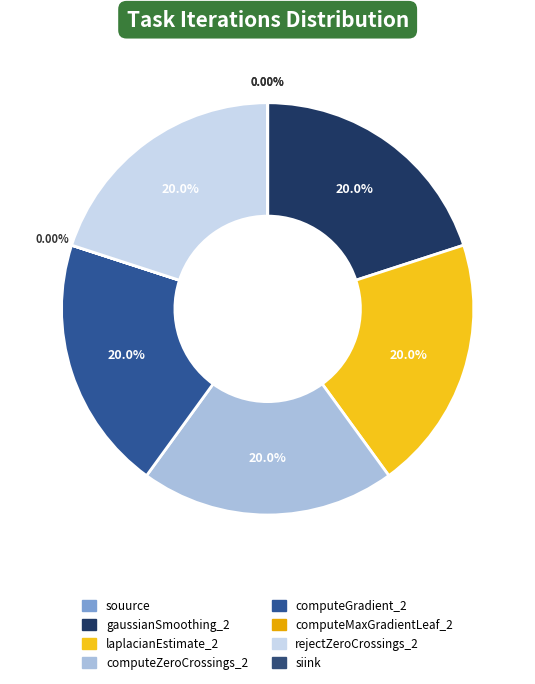

Which slice is the largest?

gaussianSmoothing_2